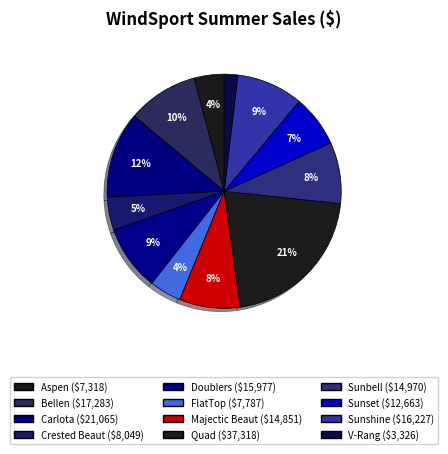

What percentage is the Bellen slice, to the nearest percent?

10%